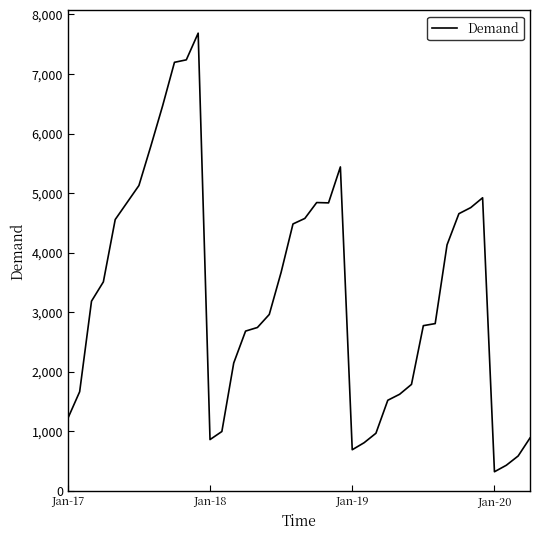

What is the difference between the maximum and minimum values?

7370.8